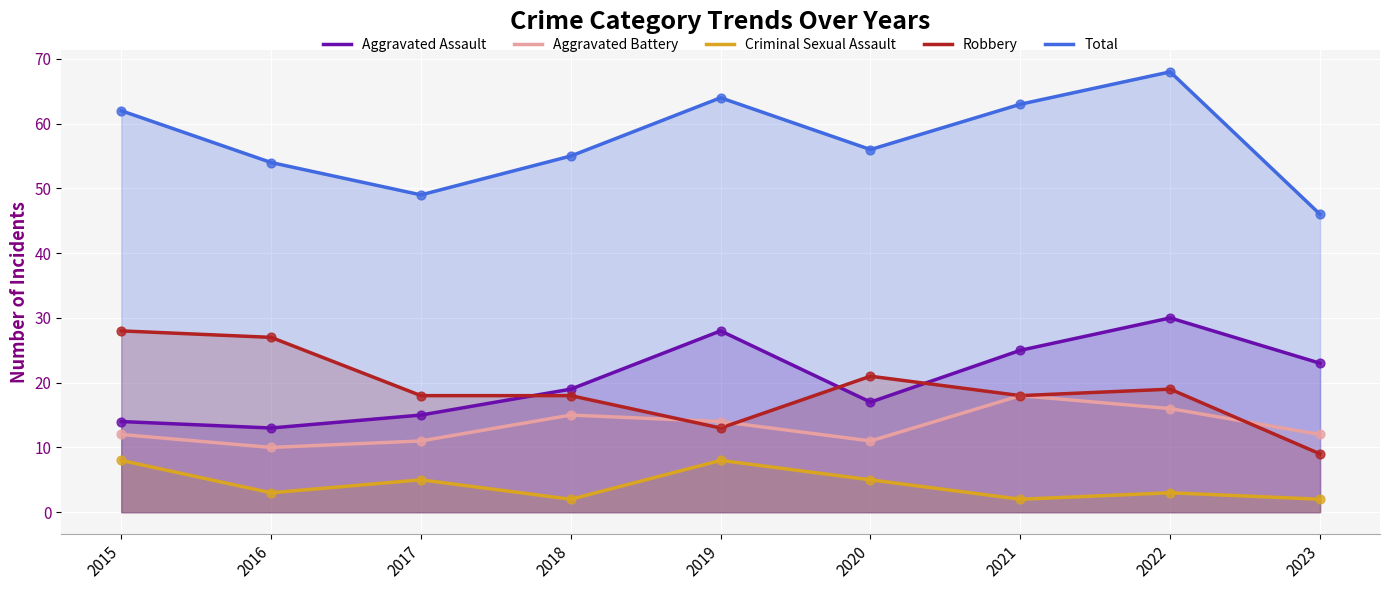

Which series has the largest Y range (max minus min)?

Total